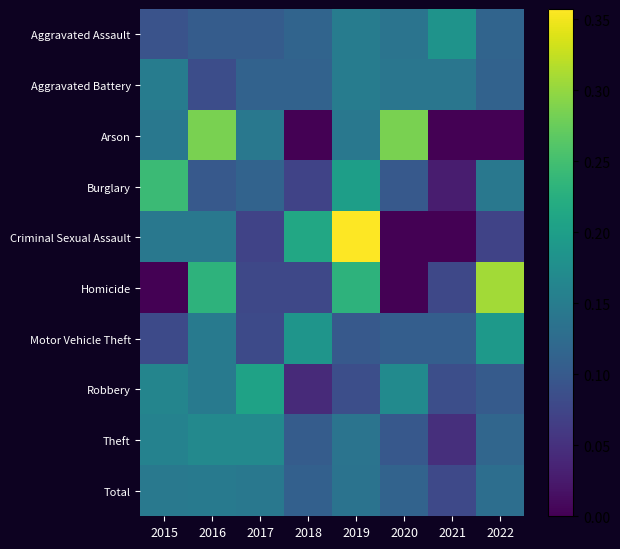

Which series changed the most between 2019 and 2022?

Criminal Sexual Assault